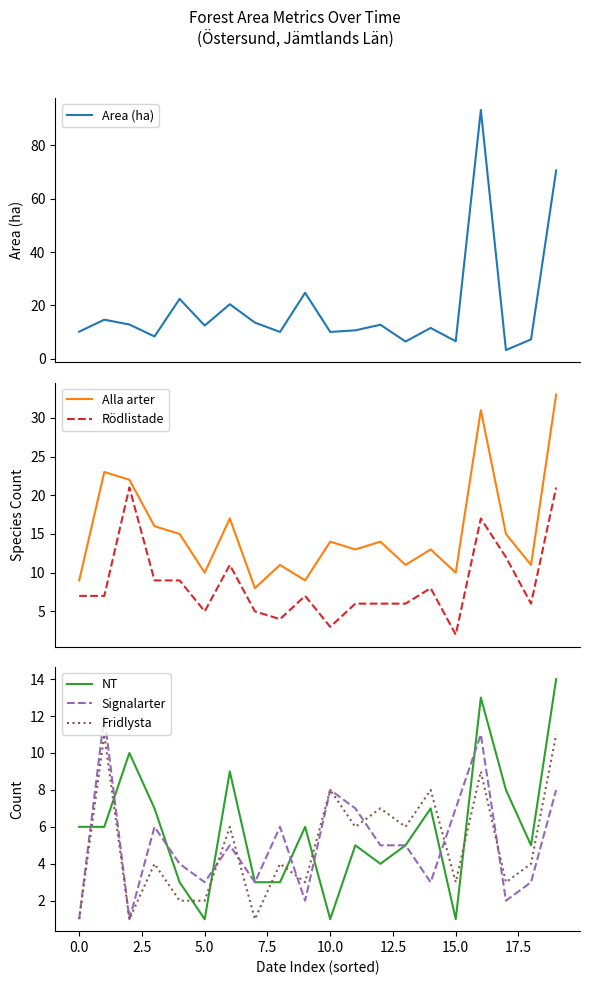

Reading left to right, transcribe all the data shown in this chart.

Area (ha): 10.1	14.6	12.8	8.3	22.4	12.4	20.4	13.5	10.0	24.7	10.0	10.6	12.7	6.4	11.5	6.5	93.3	3.2	7.2	70.6
Alla arter: 9.0	23.0	22.0	16.0	15.0	10.0	17.0	8.0	11.0	9.0	14.0	13.0	14.0	11.0	13.0	10.0	31.0	15.0	11.0	33.0
Rödlistade: 7.0	7.0	21.0	9.0	9.0	5.0	11.0	5.0	4.0	7.0	3.0	6.0	6.0	6.0	8.0	2.0	17.0	12.0	6.0	21.0
NT: 6.0	6.0	10.0	7.0	3.0	1.0	9.0	3.0	3.0	6.0	1.0	5.0	4.0	5.0	7.0	1.0	13.0	8.0	5.0	14.0
Signalarter: 1.0	12.0	1.0	6.0	4.0	3.0	5.0	3.0	6.0	2.0	8.0	7.0	5.0	5.0	3.0	7.0	11.0	2.0	3.0	8.0
Fridlysta: 1.0	11.0	1.0	4.0	2.0	2.0	6.0	1.0	4.0	3.0	8.0	6.0	7.0	6.0	8.0	3.0	9.0	3.0	4.0	11.0